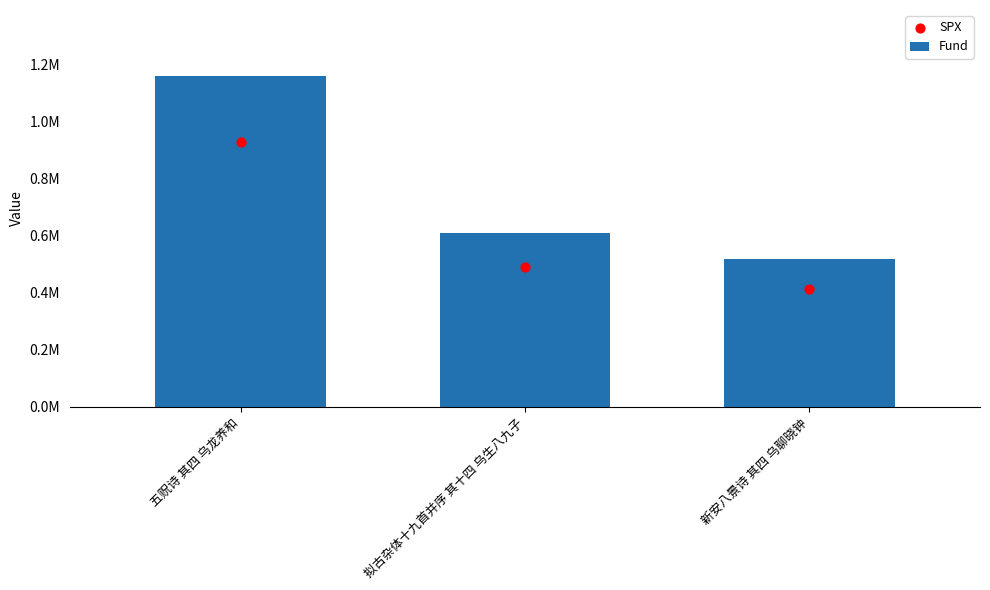

Is the value of Fund at 新安八景诗 其四 乌聊晓钟 greater than the value of SPX at 五贶诗 其四 乌龙养和?

No